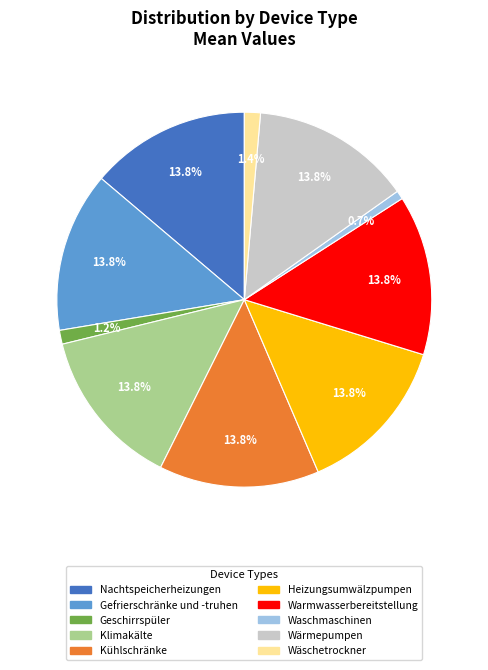

Between Geschirrspüler and Nachtspeicherheizungen, which is larger?

Nachtspeicherheizungen